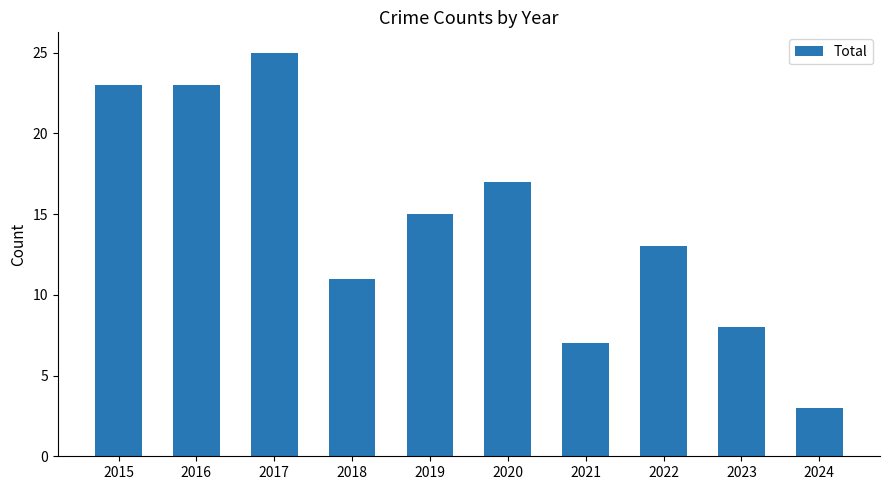

How many bars are there in total?

10